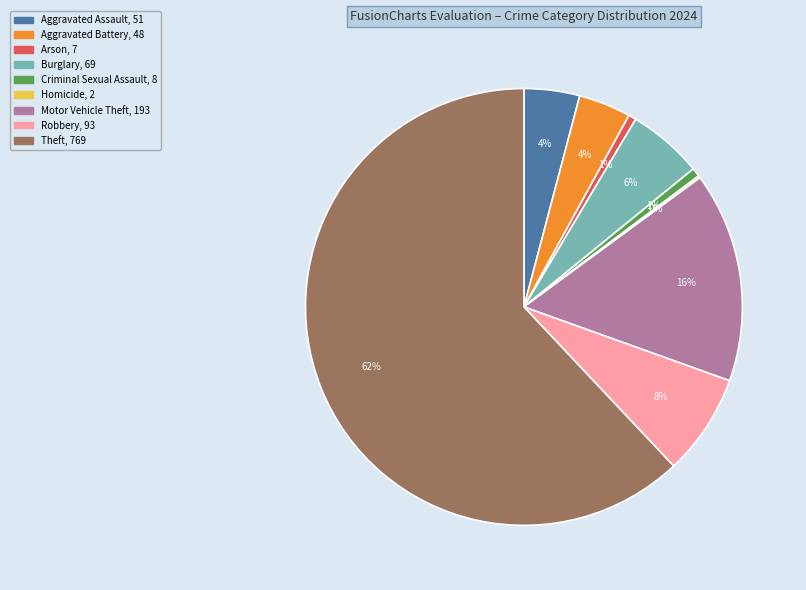

What is the majority slice?

Theft